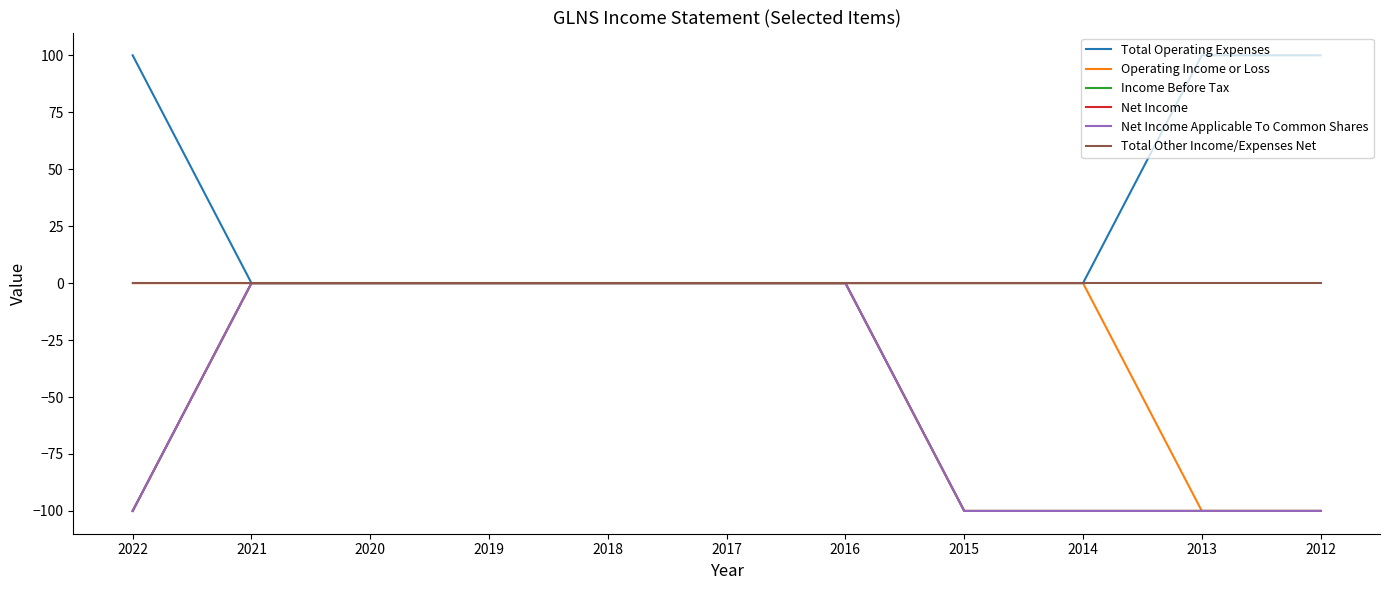

Reading right to left, list all the values displayed in this chart.

Total Operating Expenses: 2012=100	2013=100	2014=0	2015=0	2016=0	2017=0	2018=0	2019=0	2020=0	2021=0	2022=100
Operating Income or Loss: 2012=-100	2013=-100	2014=0	2015=0	2016=0	2017=0	2018=0	2019=0	2020=0	2021=0	2022=0
Income Before Tax: 2012=-100	2013=-100	2014=-100	2015=-100	2016=0	2017=0	2018=0	2019=0	2020=0	2021=0	2022=-100
Net Income: 2012=-100	2013=-100	2014=-100	2015=-100	2016=0	2017=0	2018=0	2019=0	2020=0	2021=0	2022=-100
Net Income Applicable To Common Shares: 2012=-100	2013=-100	2014=-100	2015=-100	2016=0	2017=0	2018=0	2019=0	2020=0	2021=0	2022=-100
Total Other Income/Expenses Net: 2012=0	2013=0	2014=0	2015=0	2016=0	2017=0	2018=0	2019=0	2020=0	2021=0	2022=0